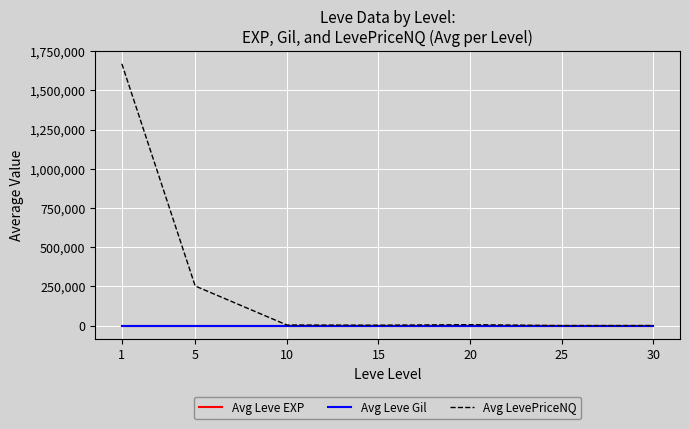

Between 1 and 5, which series saw the biggest shift?

Avg LevePriceNQ